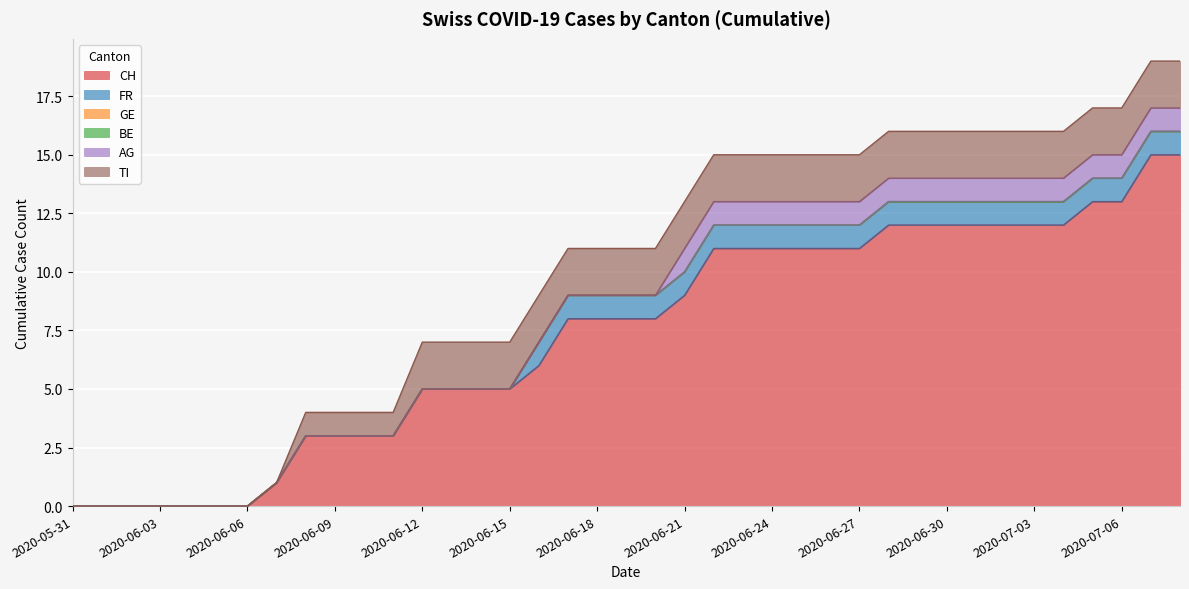

Count the TI values in the range 1 to 2.

31